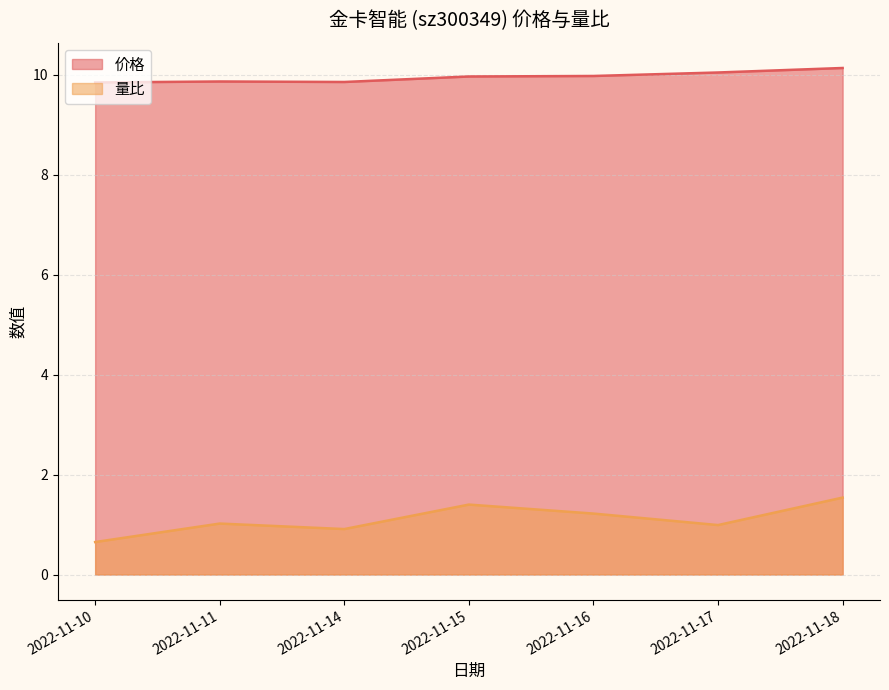

At which label does 量比 first exceed 1?

2022-11-11